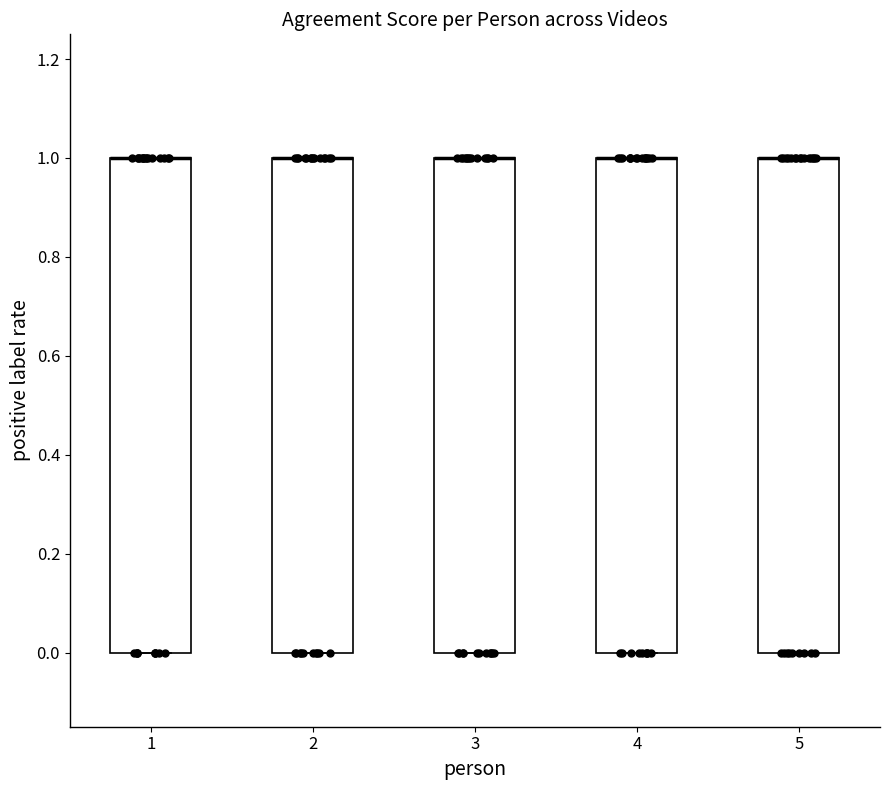

Where is the lower edge of the box at x = 5 on the y-axis? The values are not printed on the chart, so give them approximately, as read against the axis.

0